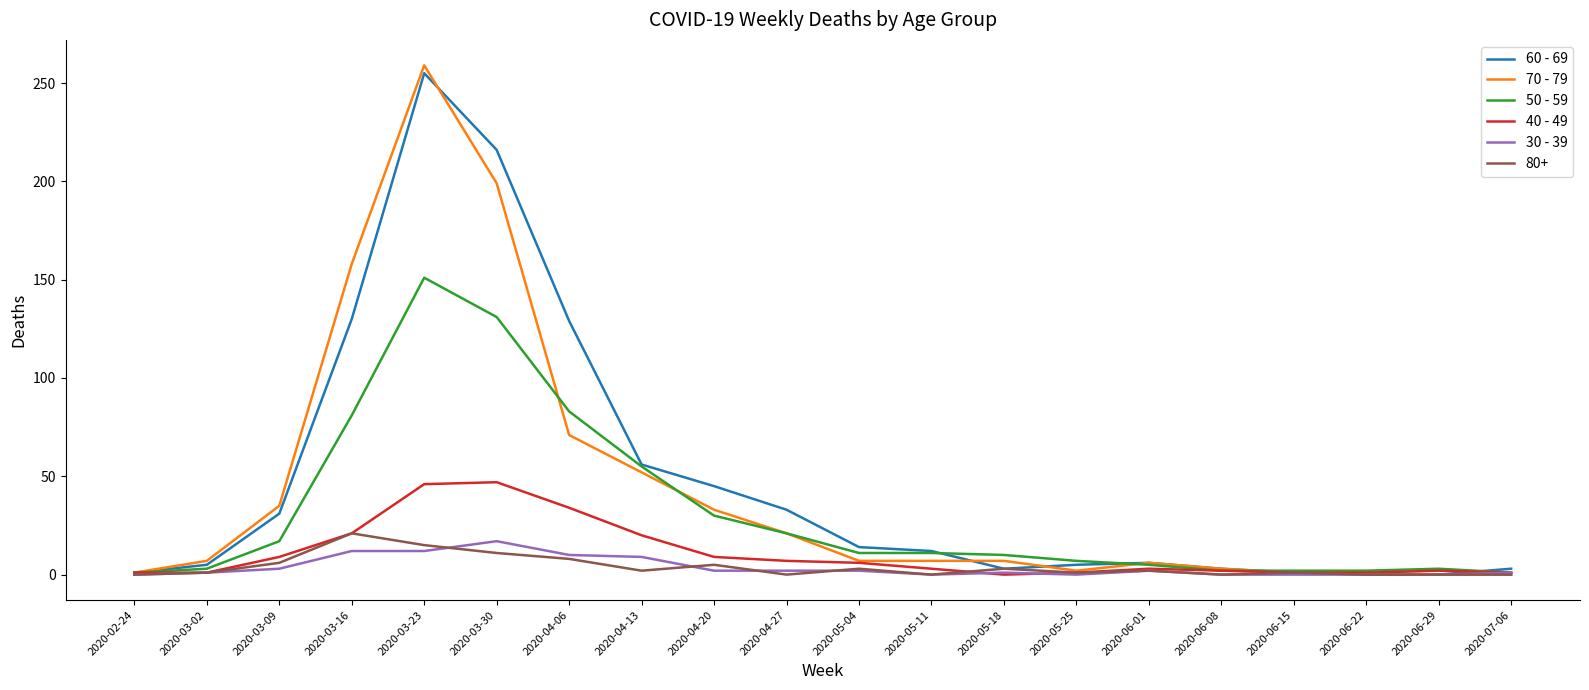

Which series has the widest spread of values?

70 - 79